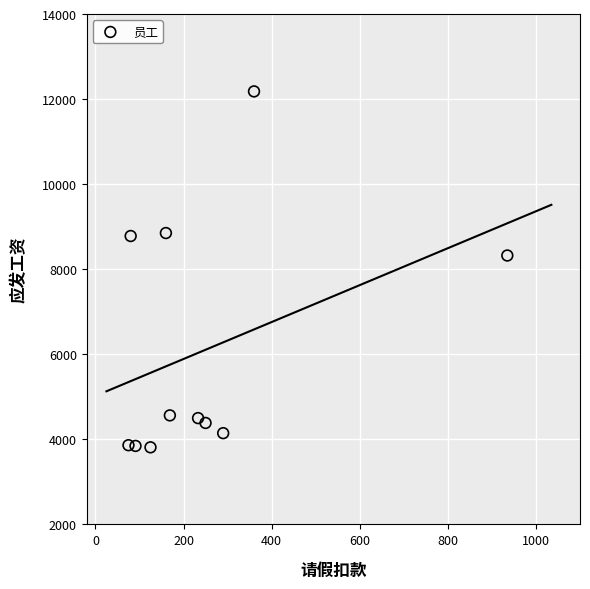

What Y value in the scatter plot is closest to 7996?

8322